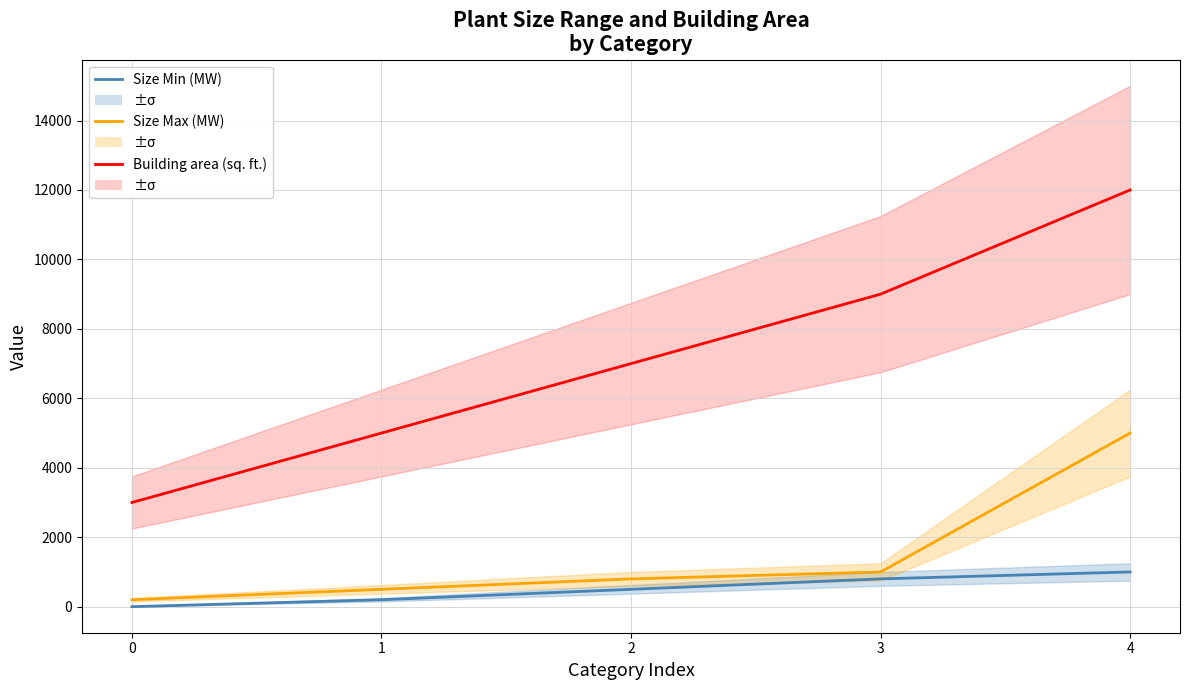

What are all the series names shown in the legend?

Size Min (MW), Size Max (MW), Building area (sq. ft.)